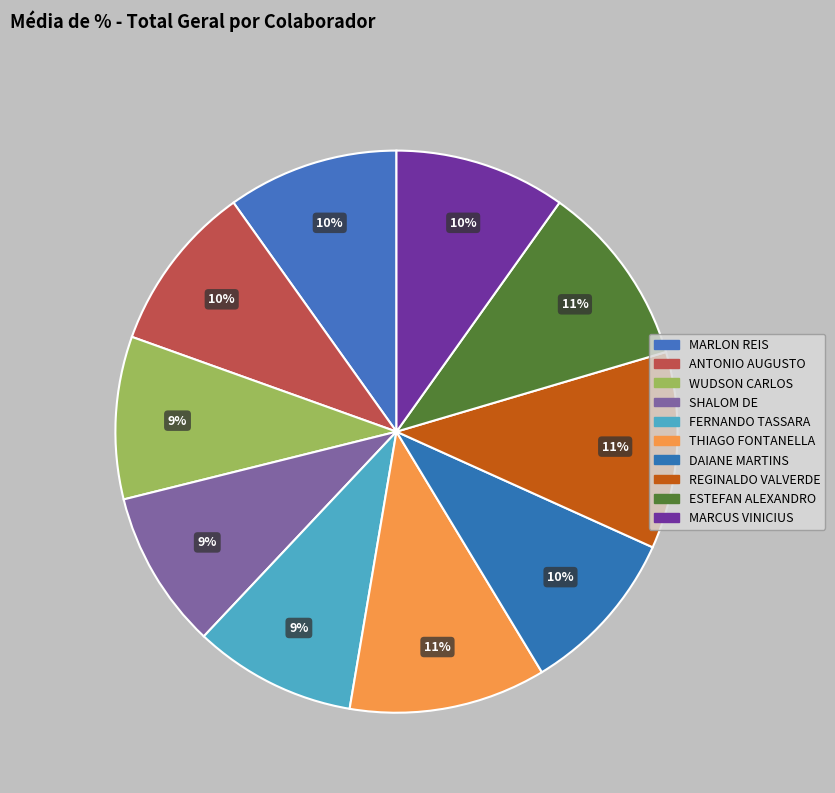

To the nearest percent, what is the average slice percentage?

10%